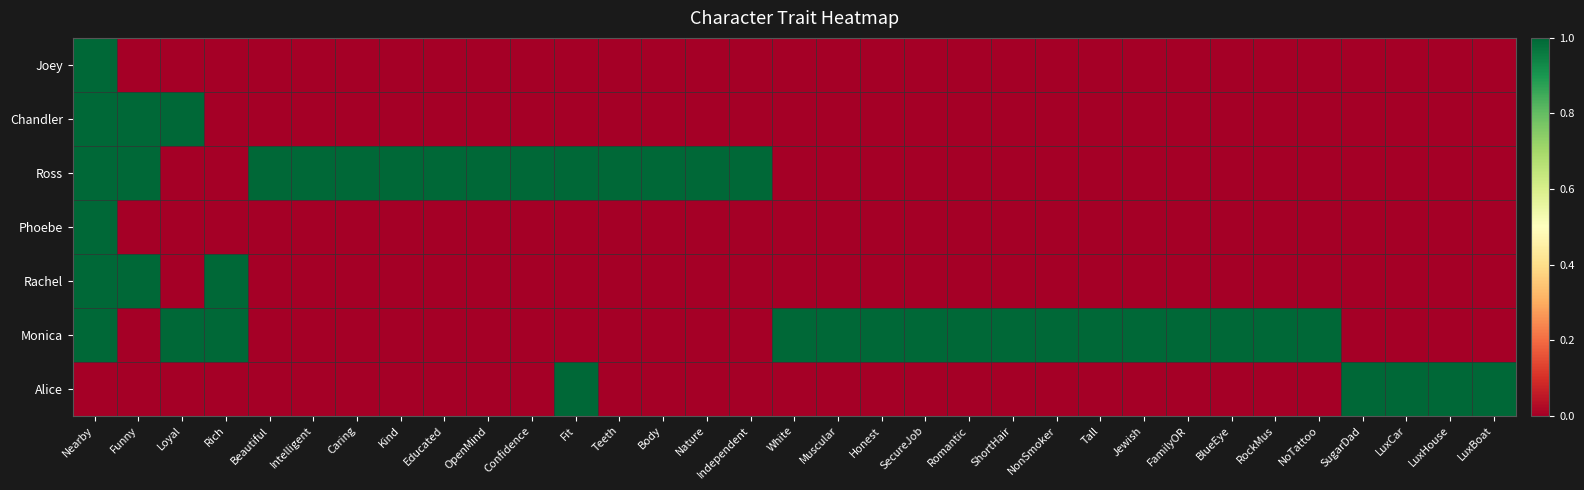

At how many categories does at least one series exceed 0?

33